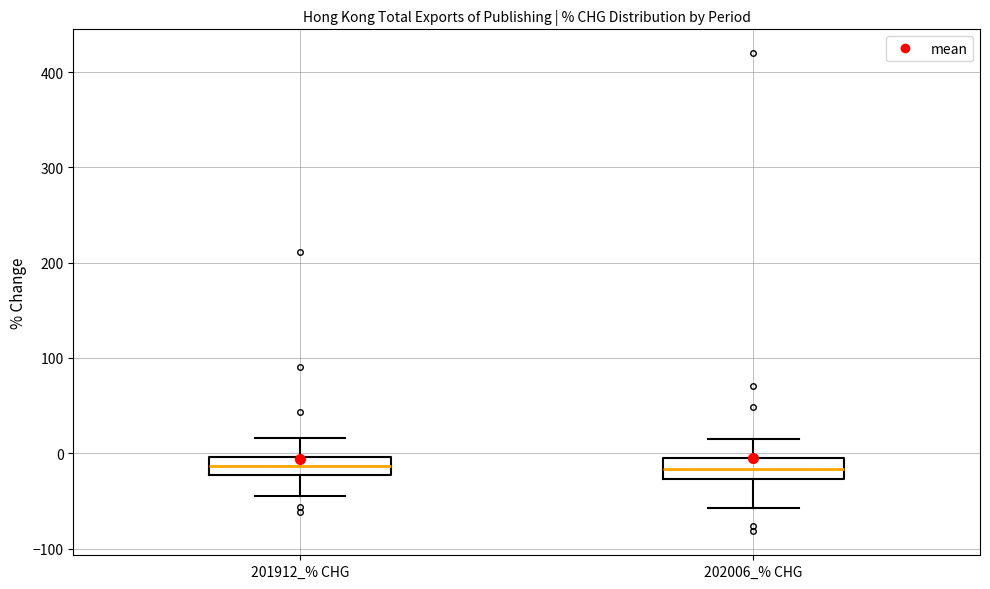

Reading left to right, transcribe this box plot: for each box, give where its median line is, the range the box spans, and where its two whiskers end, as read against the y-axis. The values are not printed on the chart, so give them approximately, as read against the axis.

201912_% CHG: median -10, box -20 to 0, whiskers -40 to 20
202006_% CHG: median -20, box -30 to 0, whiskers -60 to 10